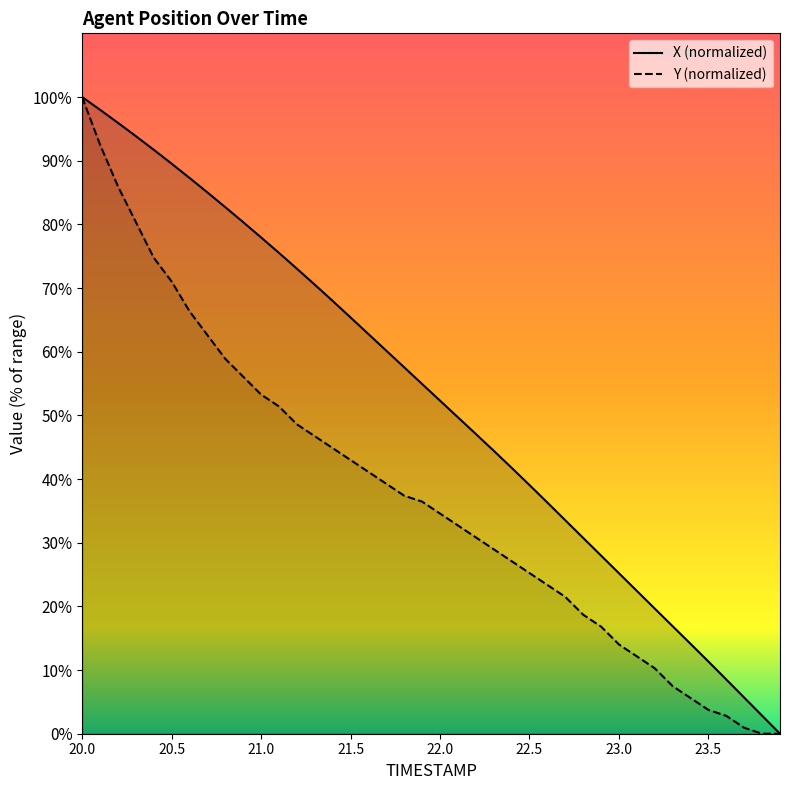

Which series has the largest total across all categories?

X